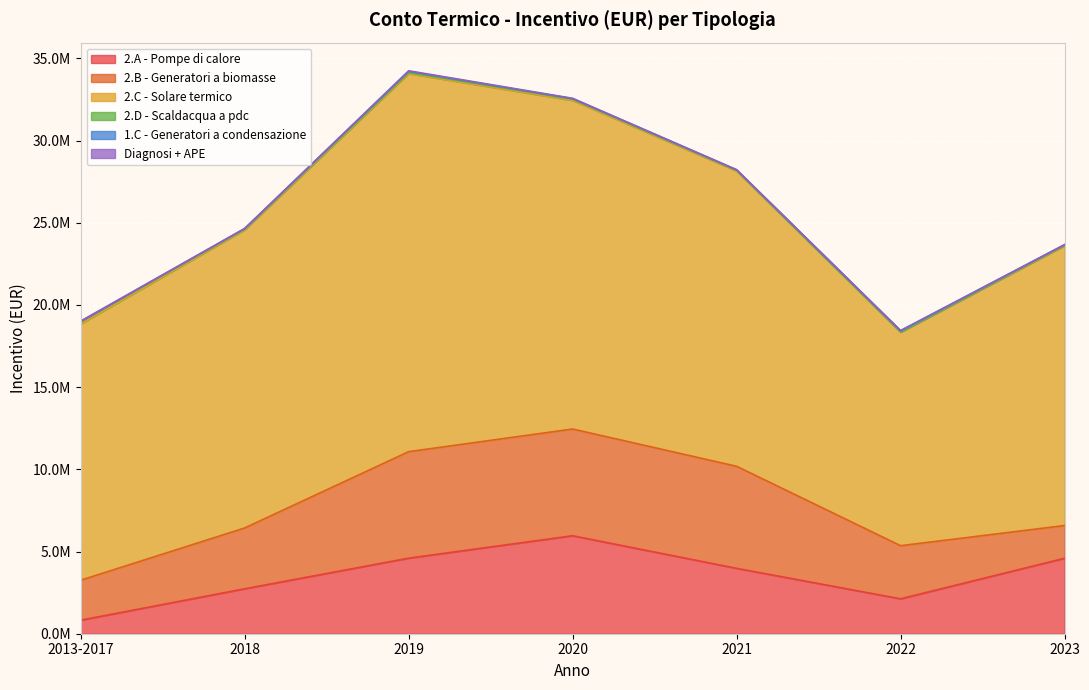

In 2.C - Solare termico, how many points are higher than both neighbors (excluding endpoints)?

1